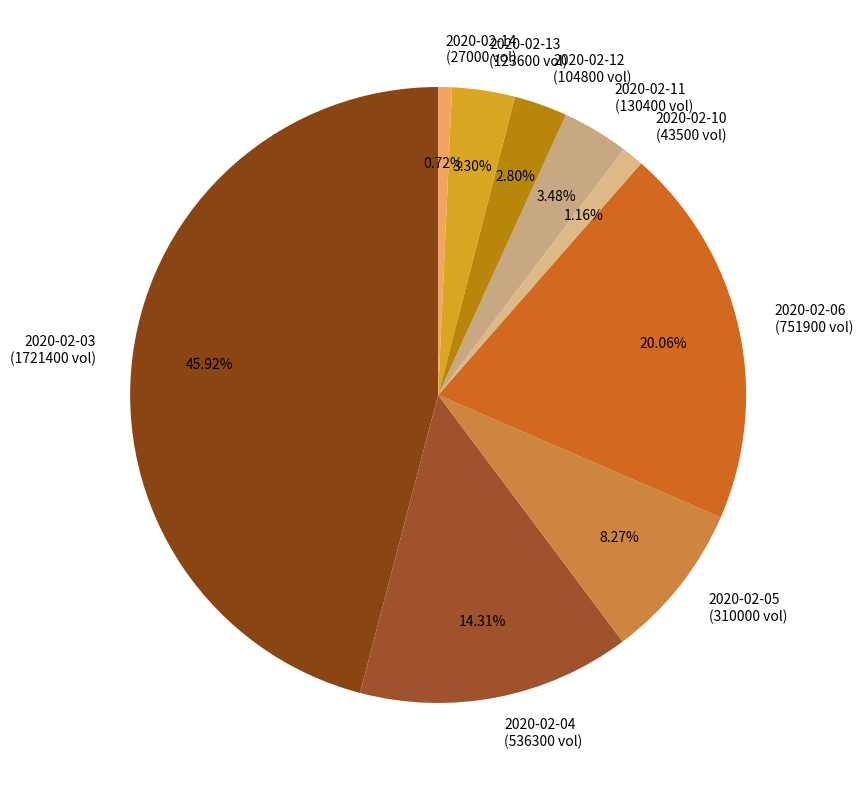

What percentage is the 2020-02-14 slice, to the nearest percent?

1%